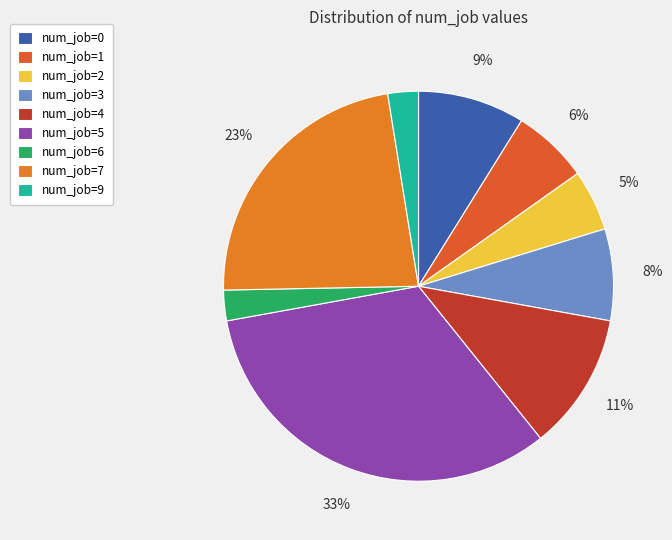

What is the largest slice in the pie chart?

num_job=5